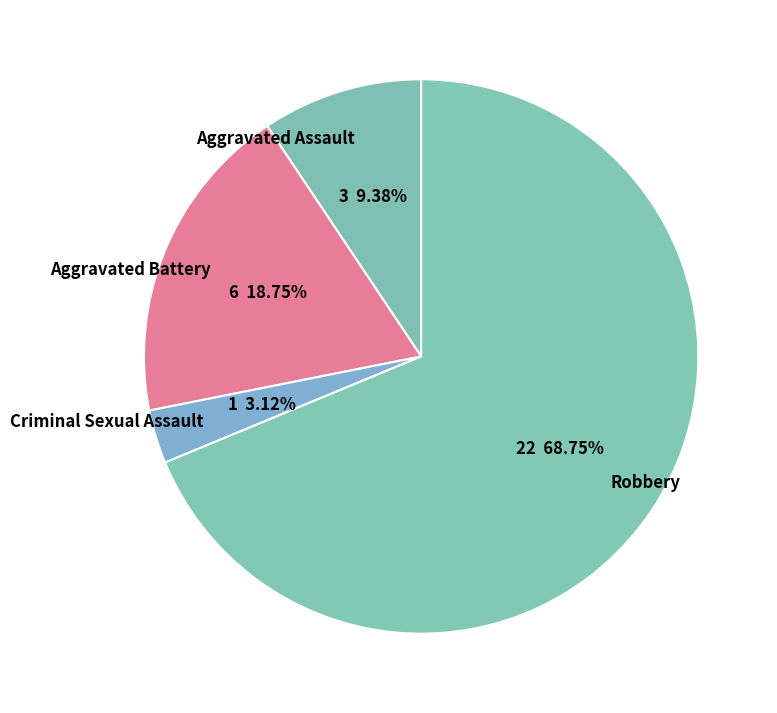

Which slice is the largest?

Robbery